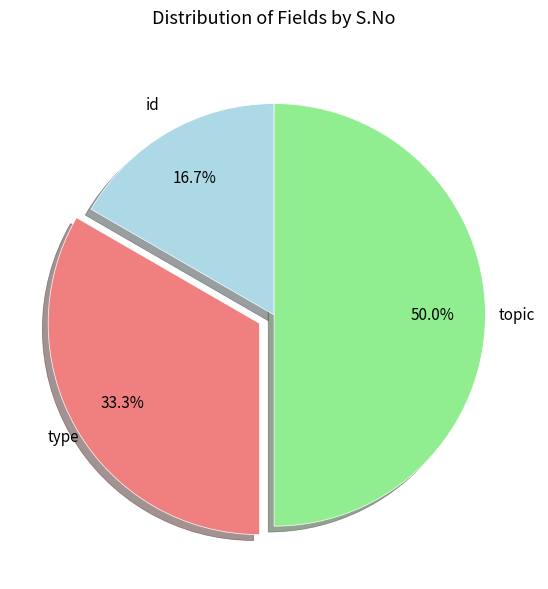

Approximately how many times larger is the value at id compared to type?

0.5